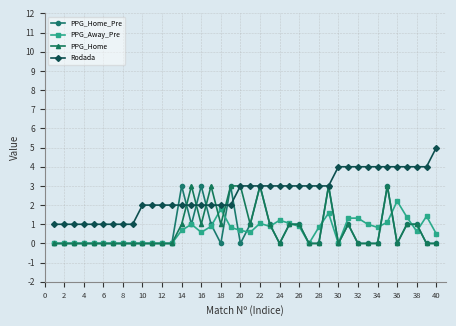

What is the lowest value of the Rodada series?

1.0